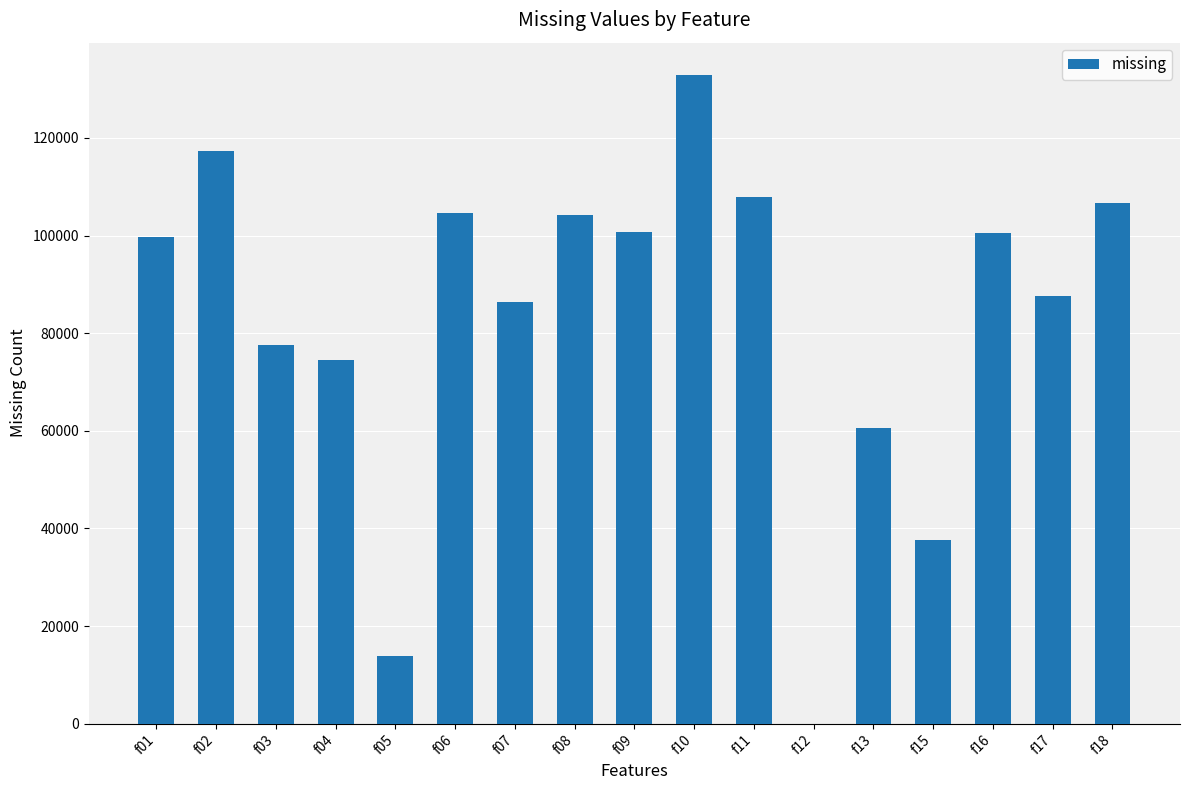

At which category does the chart reach its peak across all series?

f10